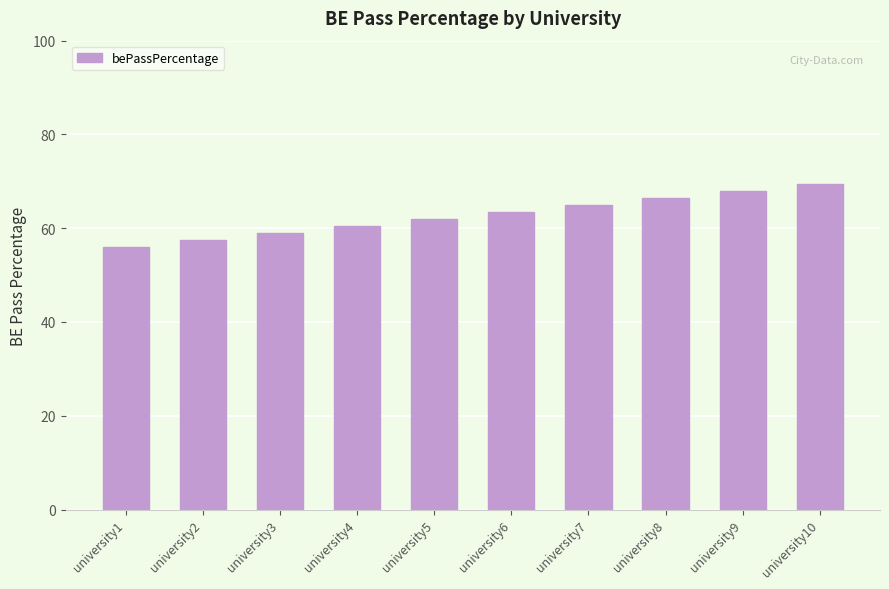

How many categories are shown in the chart?

10